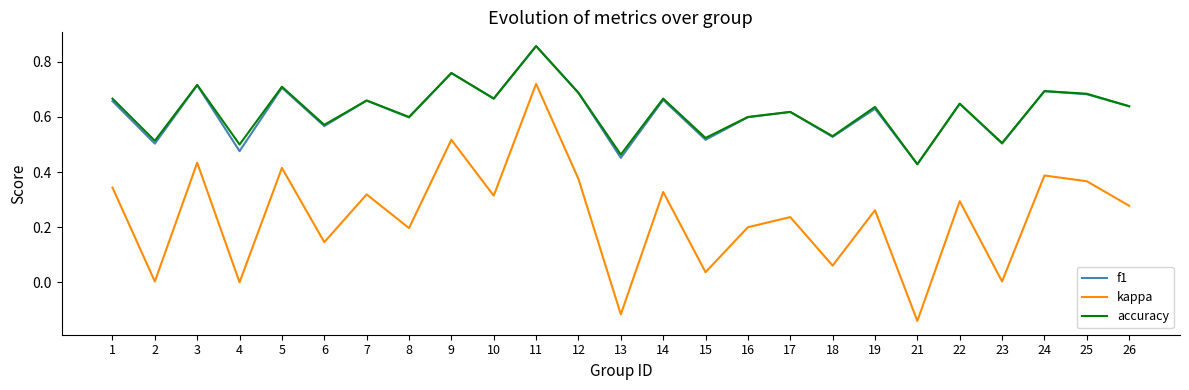

At which label is f1 closest to 0?

21